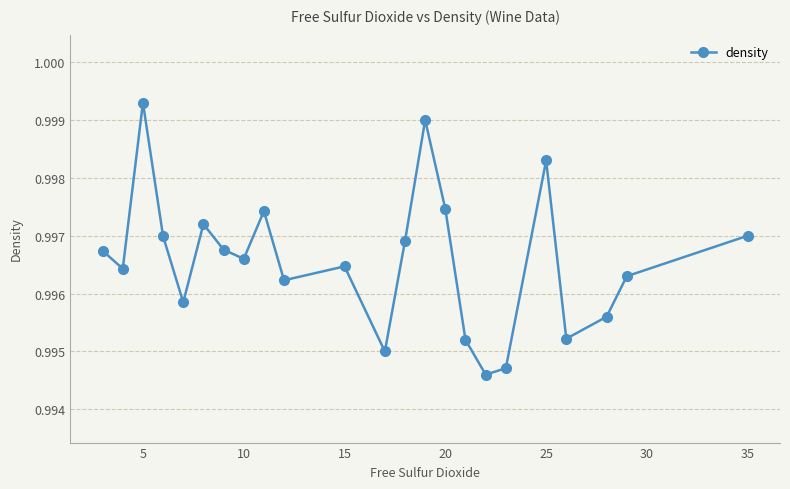

What is the sum of all values?

22.9